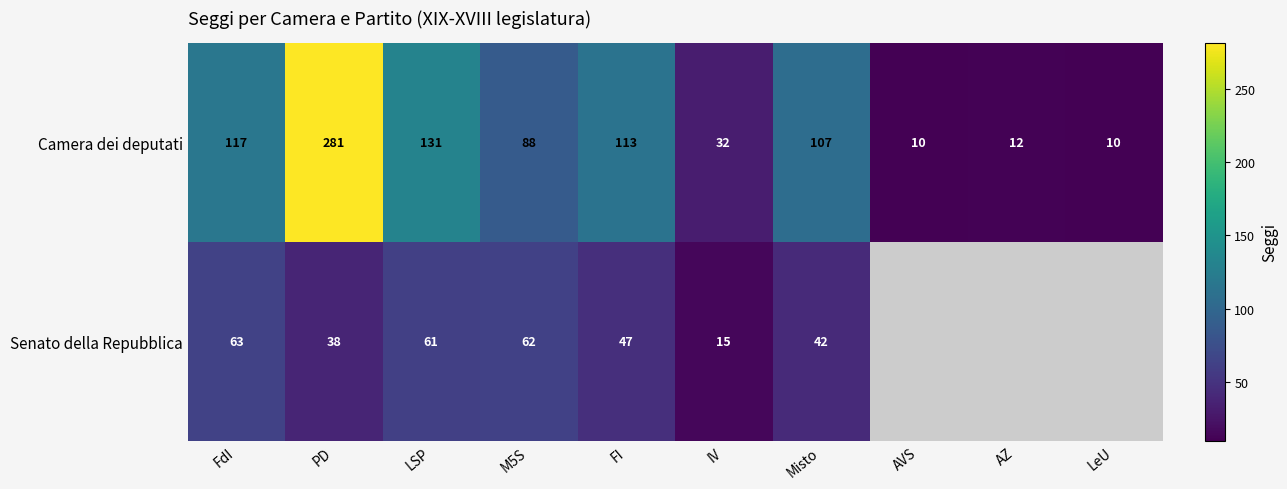

What is the minimum value for Camera dei deputati?

10